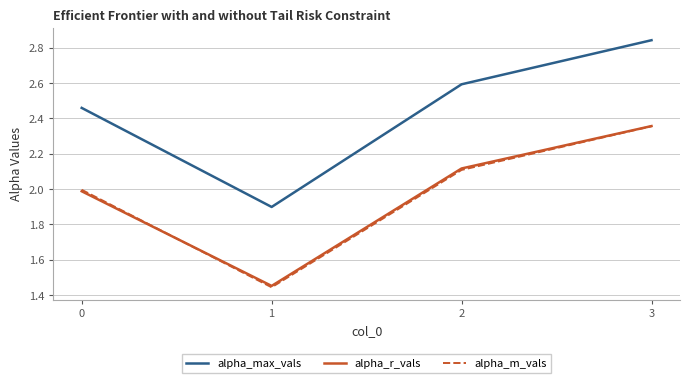

What is the total value across all series at 0?

6.4